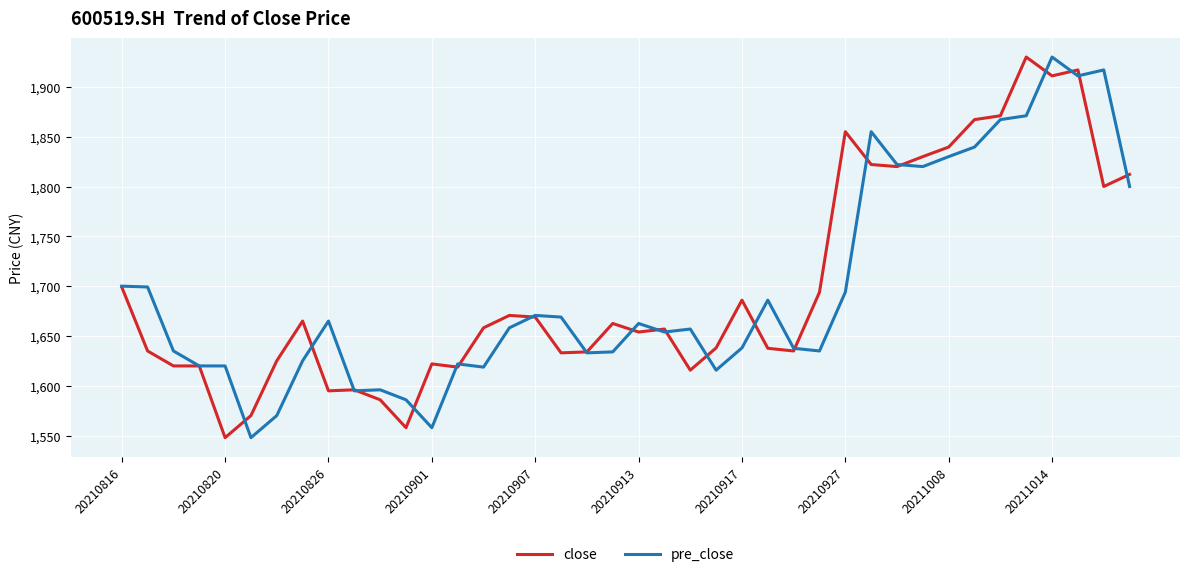

What are all the series names shown in the legend?

close, pre_close